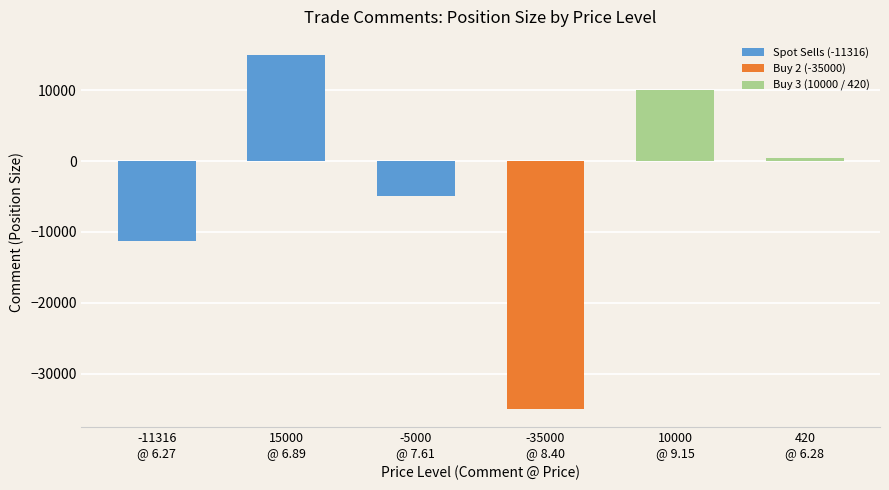

What is the change in value from -11316
@ 6.27 to 10000
@ 9.15?

+21316